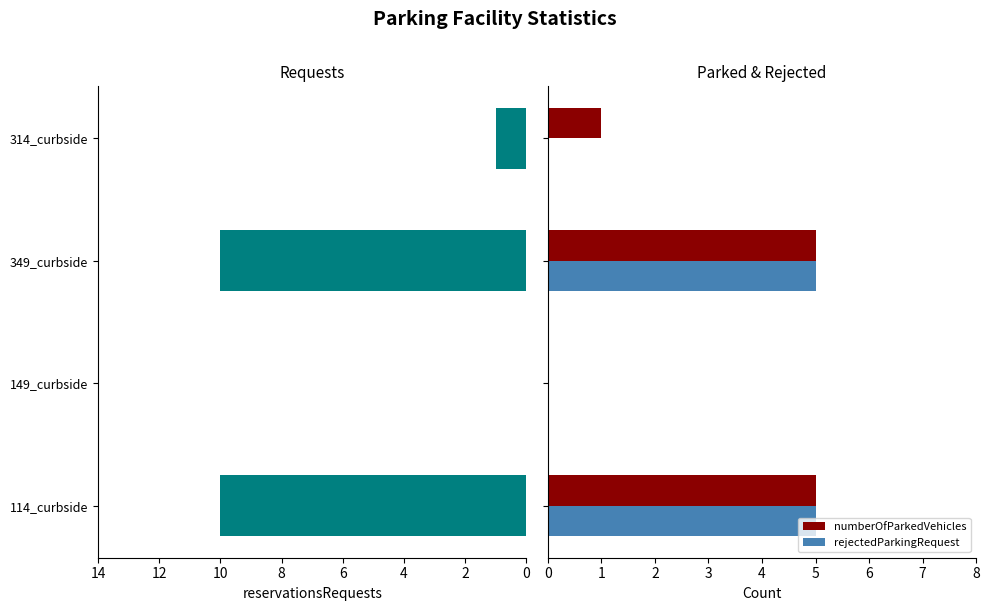

How many values in numberOfParkedVehicles are above zero?

3